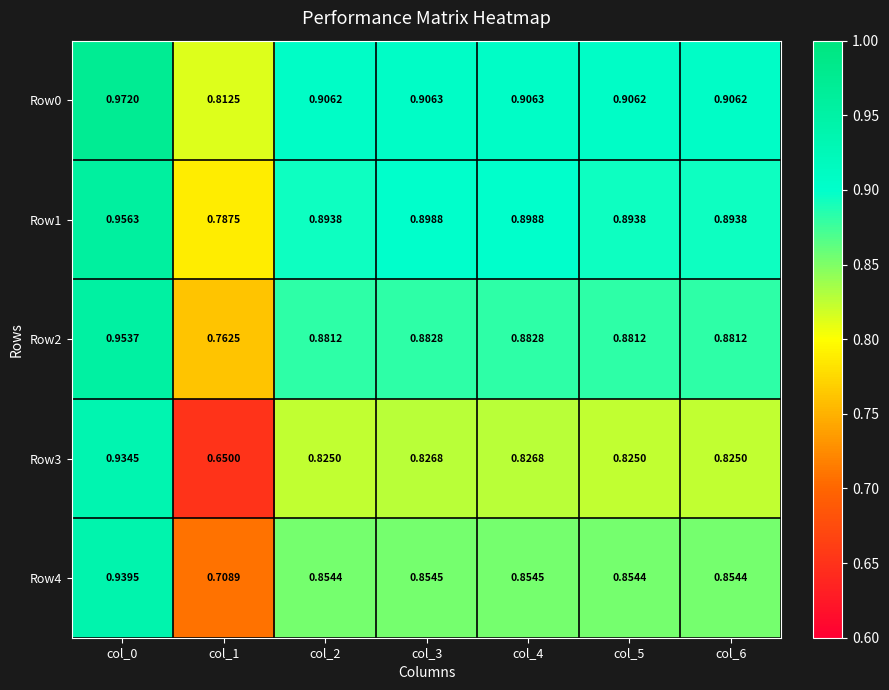

Is the value of Row4 at col_1 greater than the value of Row1 at col_0?

No